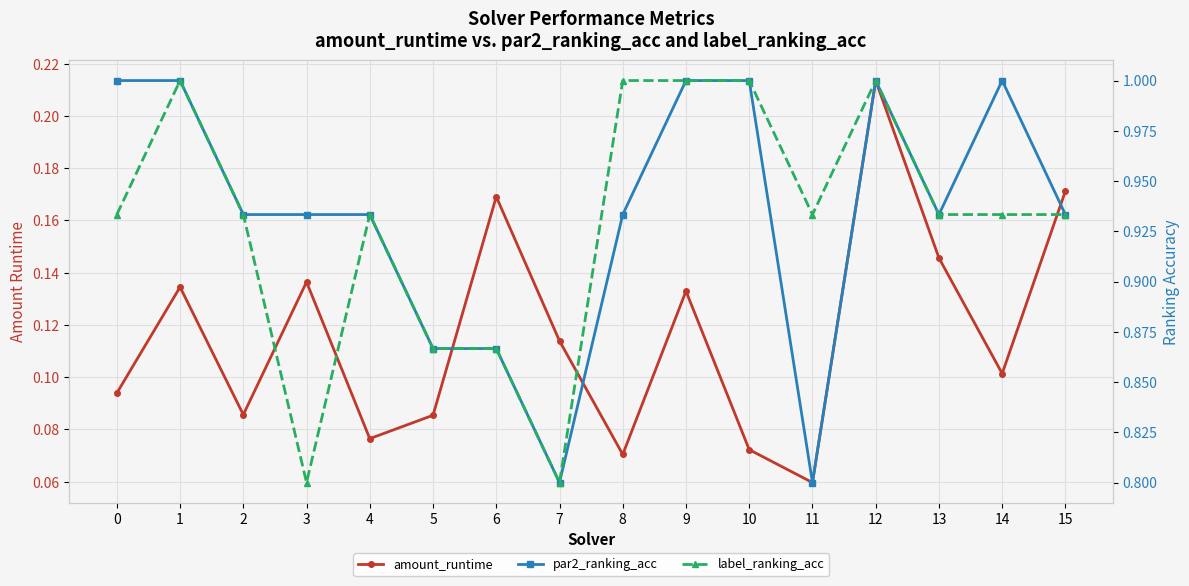

What is the maximum value for label_ranking_acc?

1.0